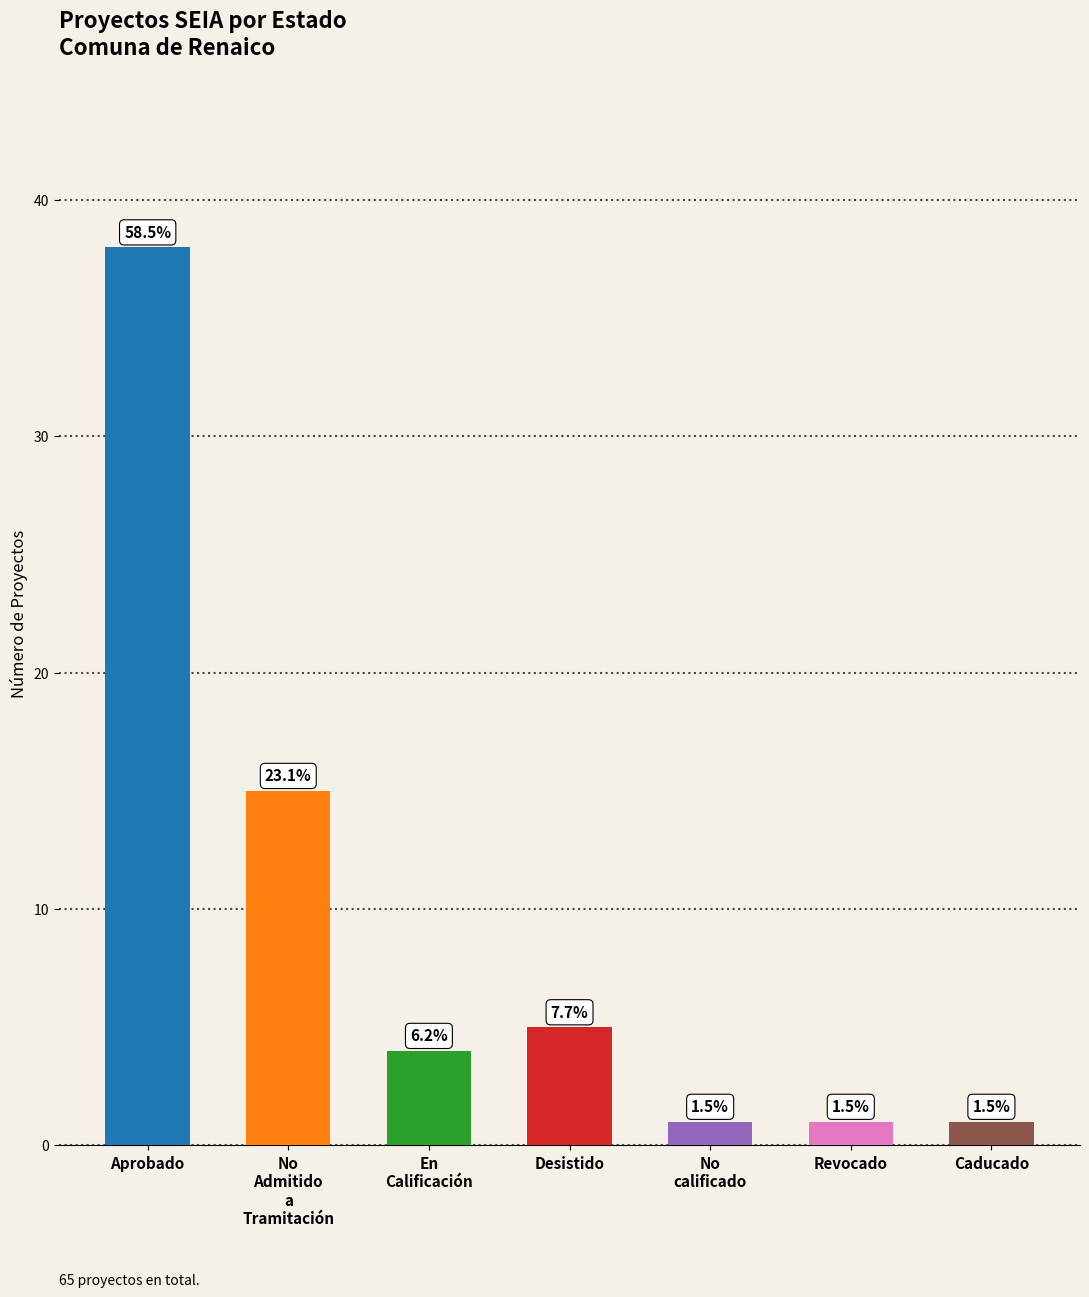

What is the difference between the maximum and second lowest values?

37